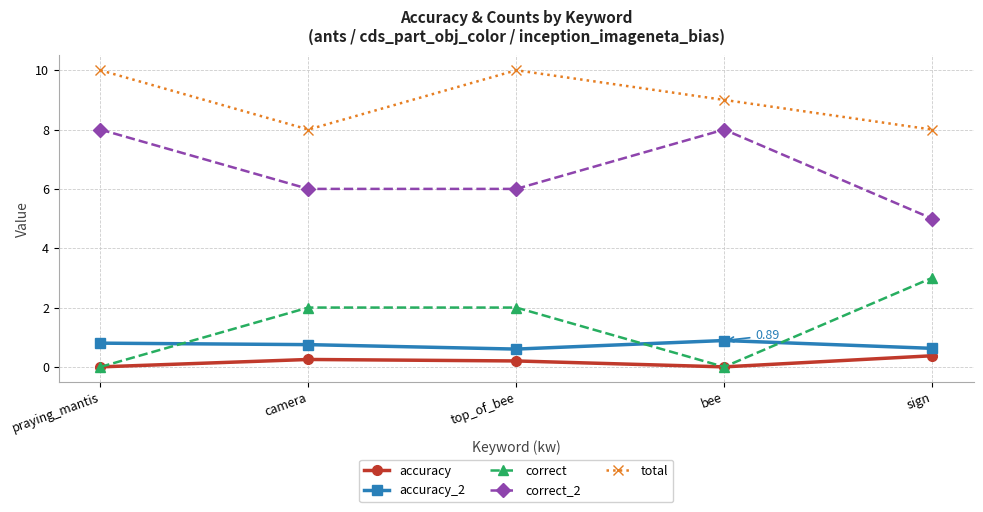

Which series has the largest total across all categories?

total